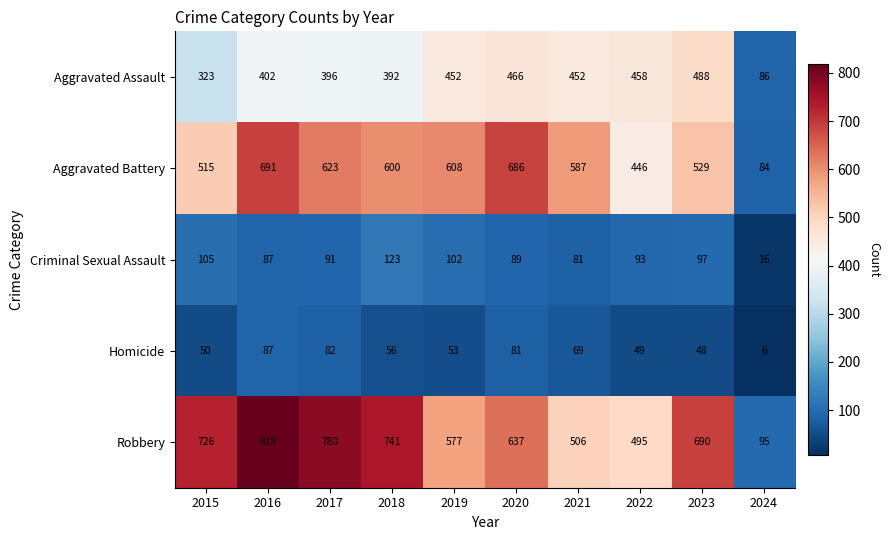

What is the difference between the highest and lowest values at 2022?

446